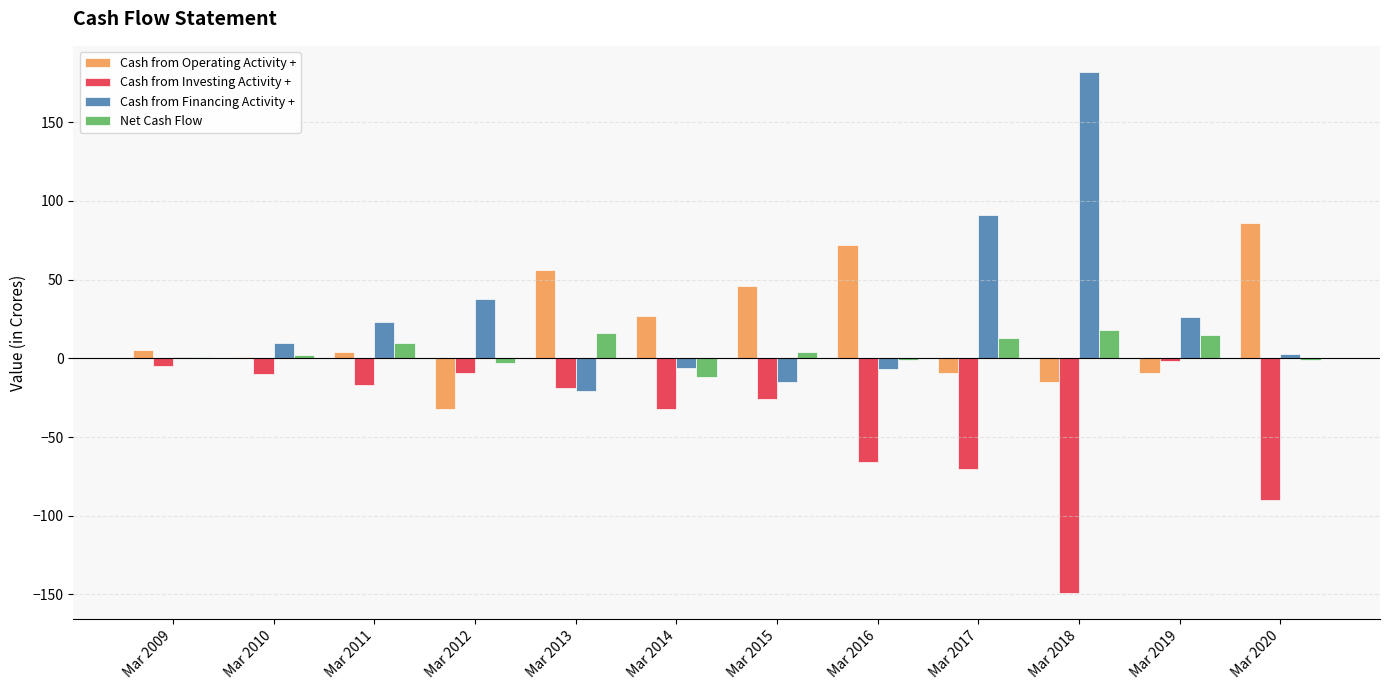

True or false: Cash from Investing Activity + has a value of -90 at Mar 2020.

True